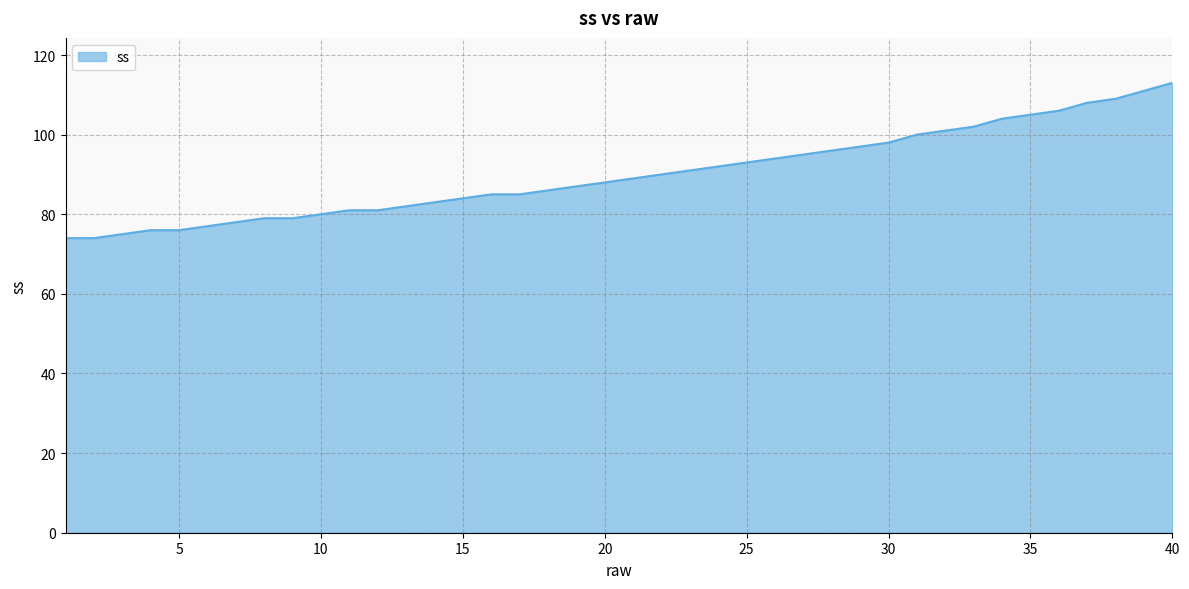

What is the smallest value displayed?

74